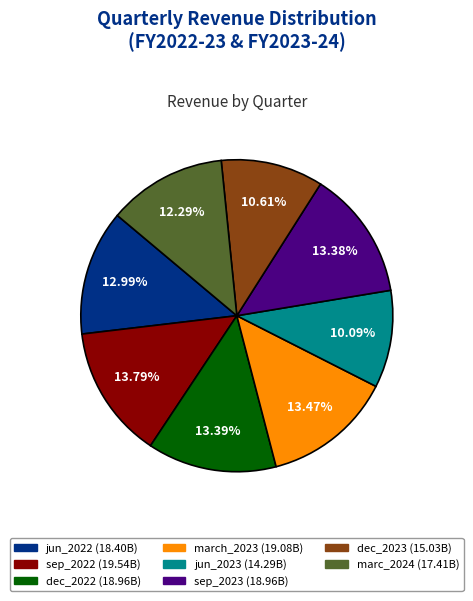

Combined, what portion of the pie is march_2023 and jun_2023?

23.6%